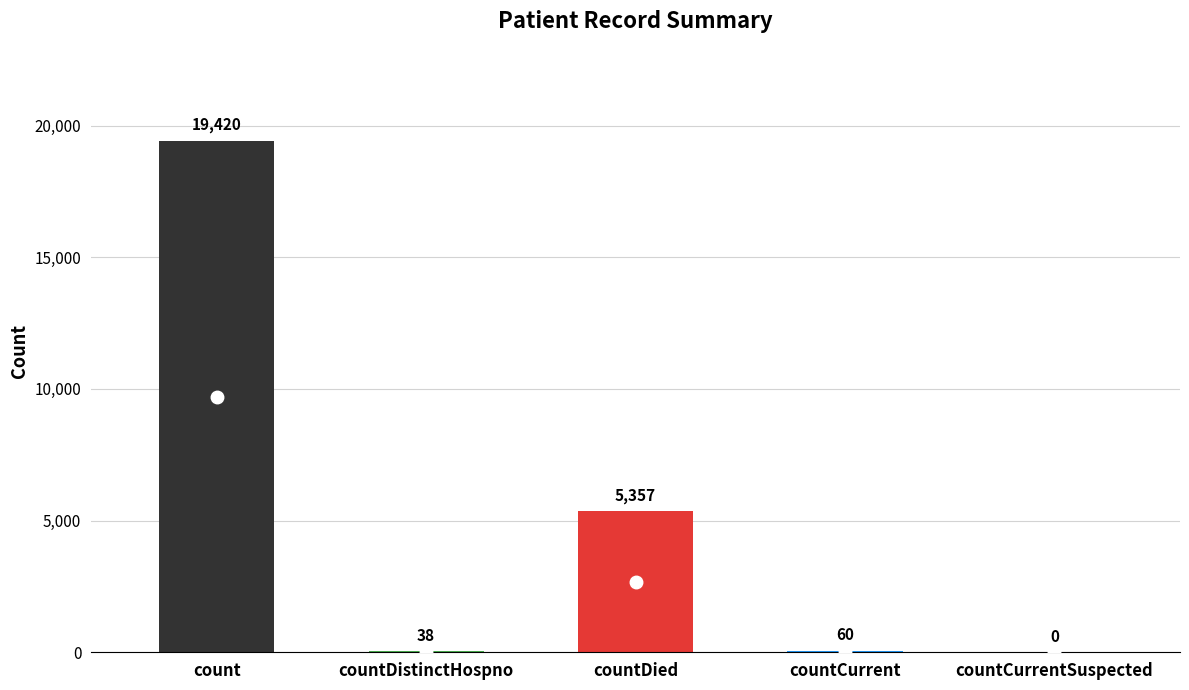

What position from the right is countCurrentSuspected?

1